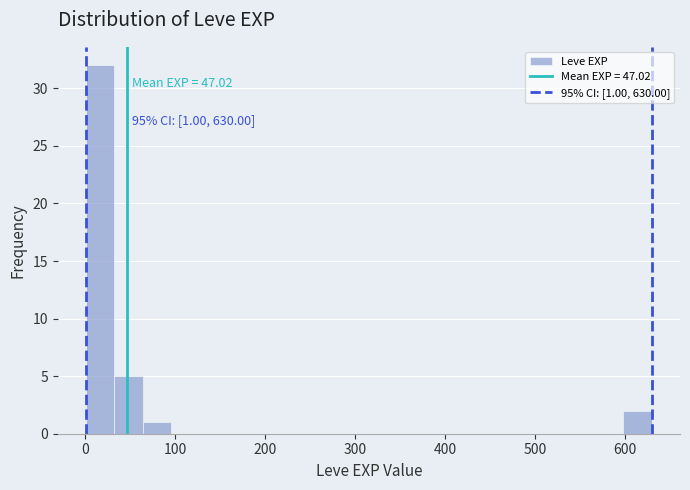

Around what value on the x-axis is the tallest bar? Give the approximate position of its centre, as read against the axis.

20